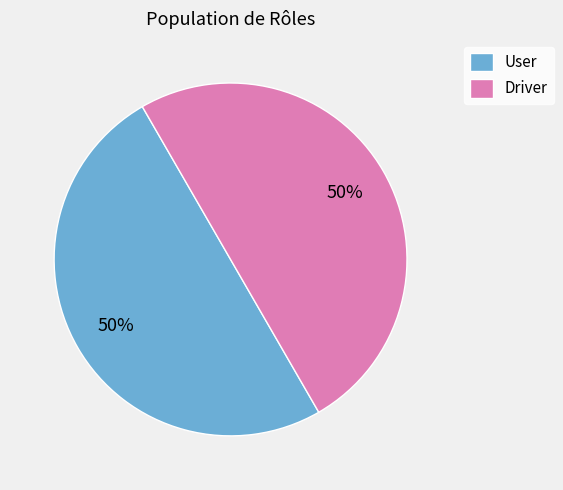

Is the sum of User and Driver greater than half?

Yes